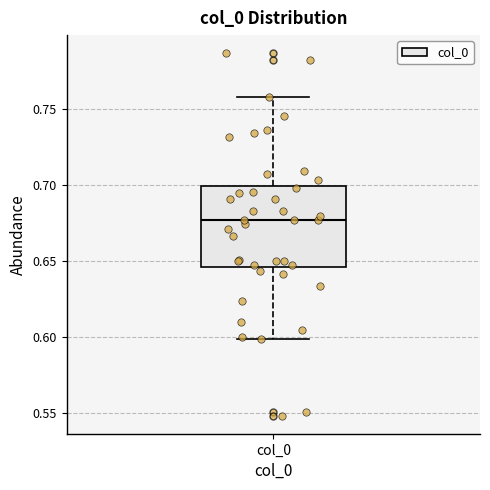

Where does the median line of the box for col_0 sit on the y-axis? The values are not printed on the chart, so give them approximately, as read against the axis.

0.675